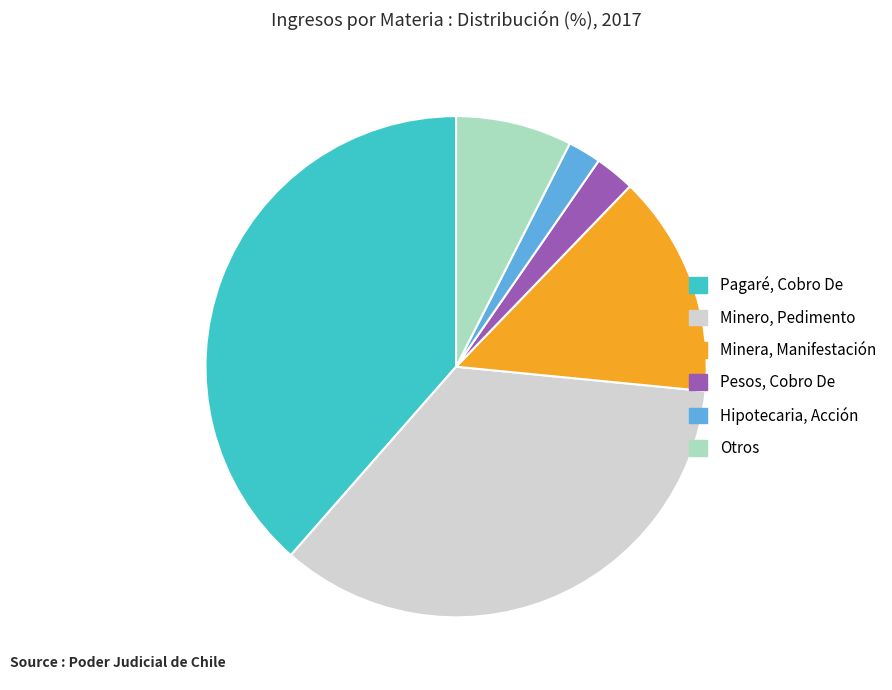

The Hipotecaria, Acción slice represents 2% of the pie. True or false?

True